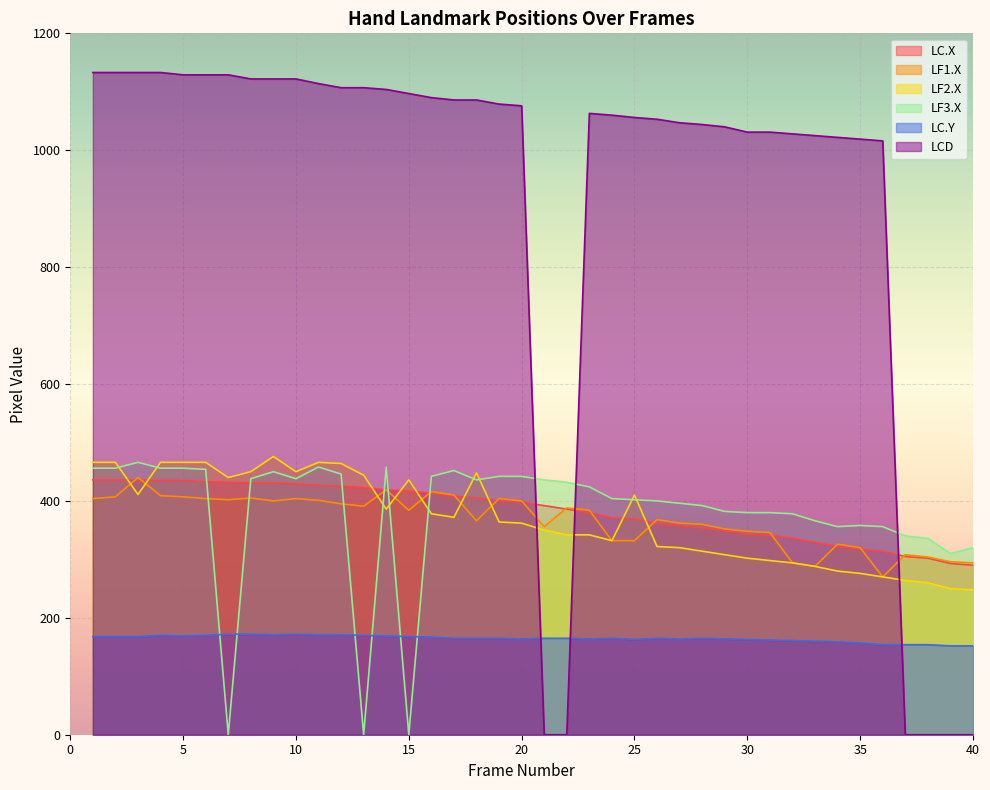

How many times do LF2.X and LCD cross each other?

3